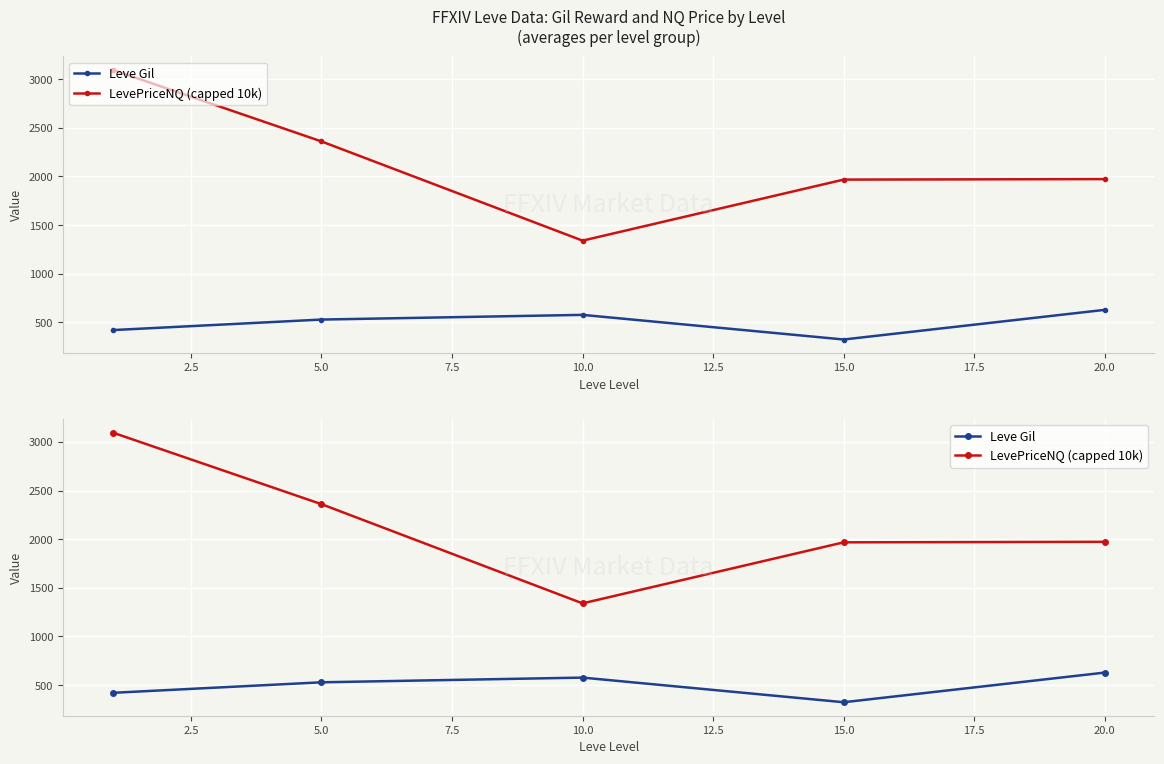

What is the minimum value shown in the chart?

323.3